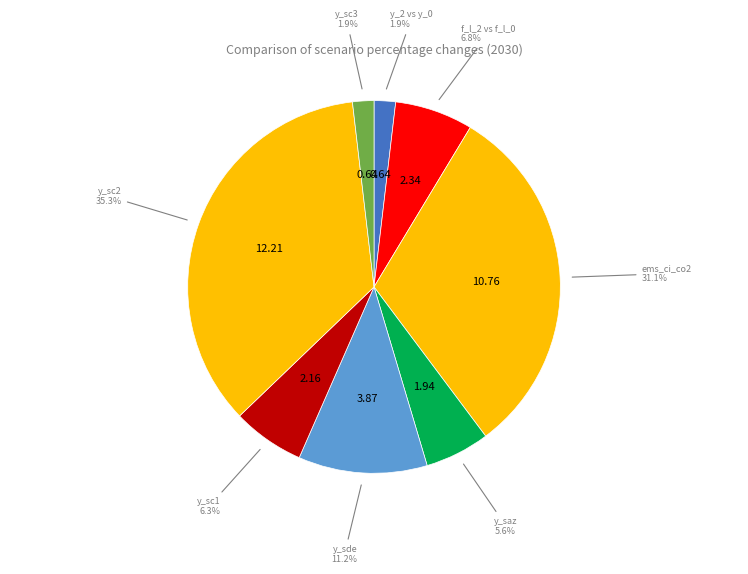

Count the number of slices in the pie.

8